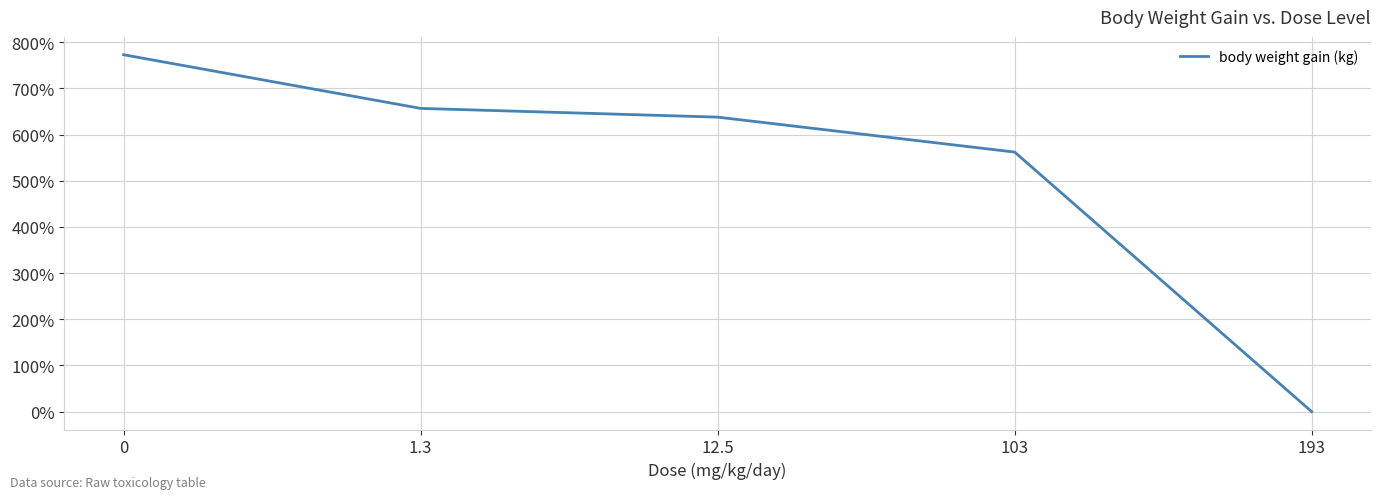

What is the maximum value shown in the chart?

773.0